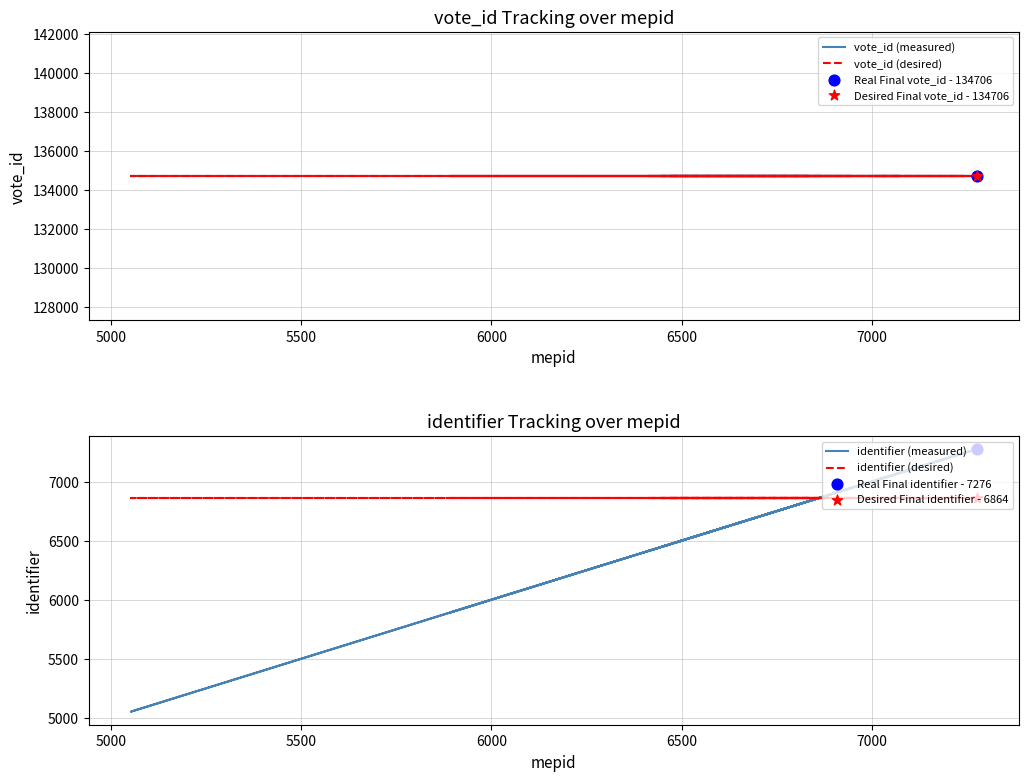

Which series has the largest total across all categories?

vote_id (measured)